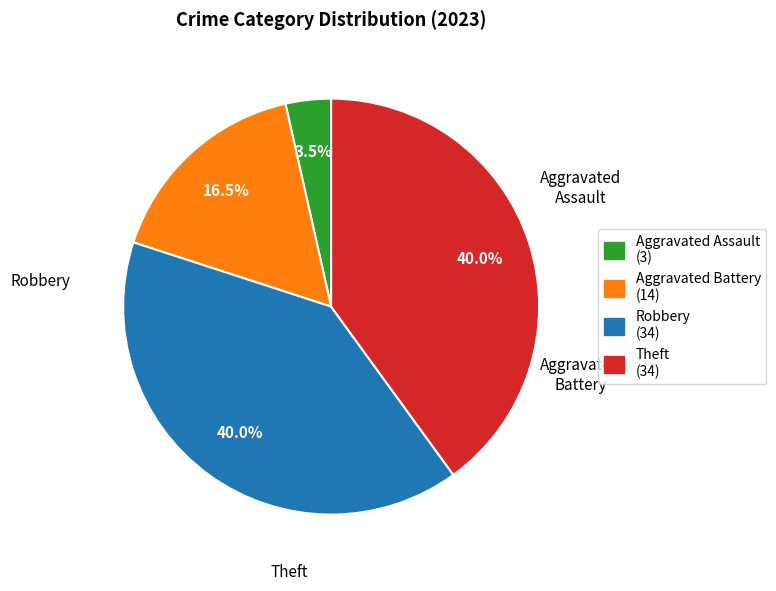

Is there any slice that represents more than half of the pie?

No